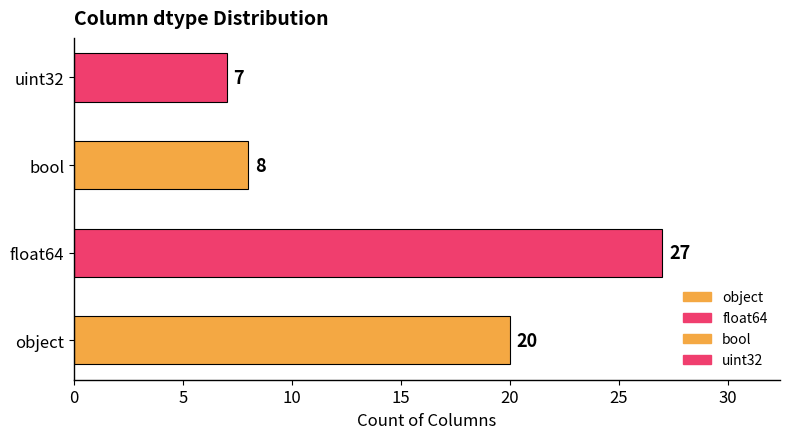

Which category has the lowest value across all series?

uint32